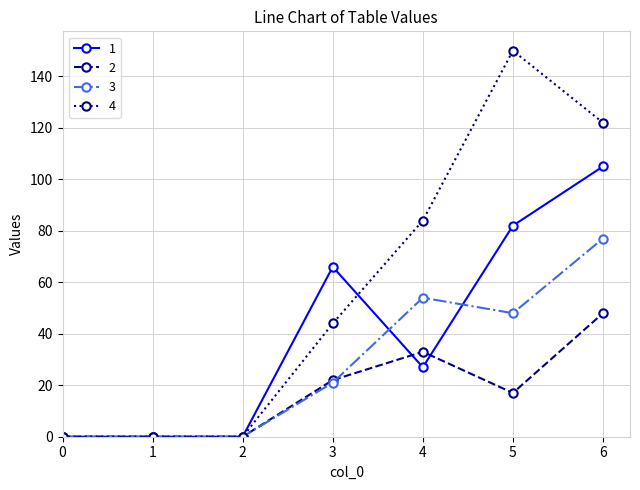

How many 2 values are between 0 and 33?

6